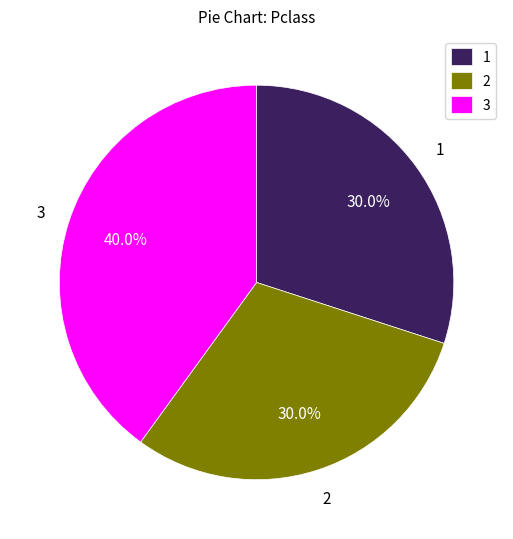

Combined, do 2 and 3 account for over 50%?

Yes